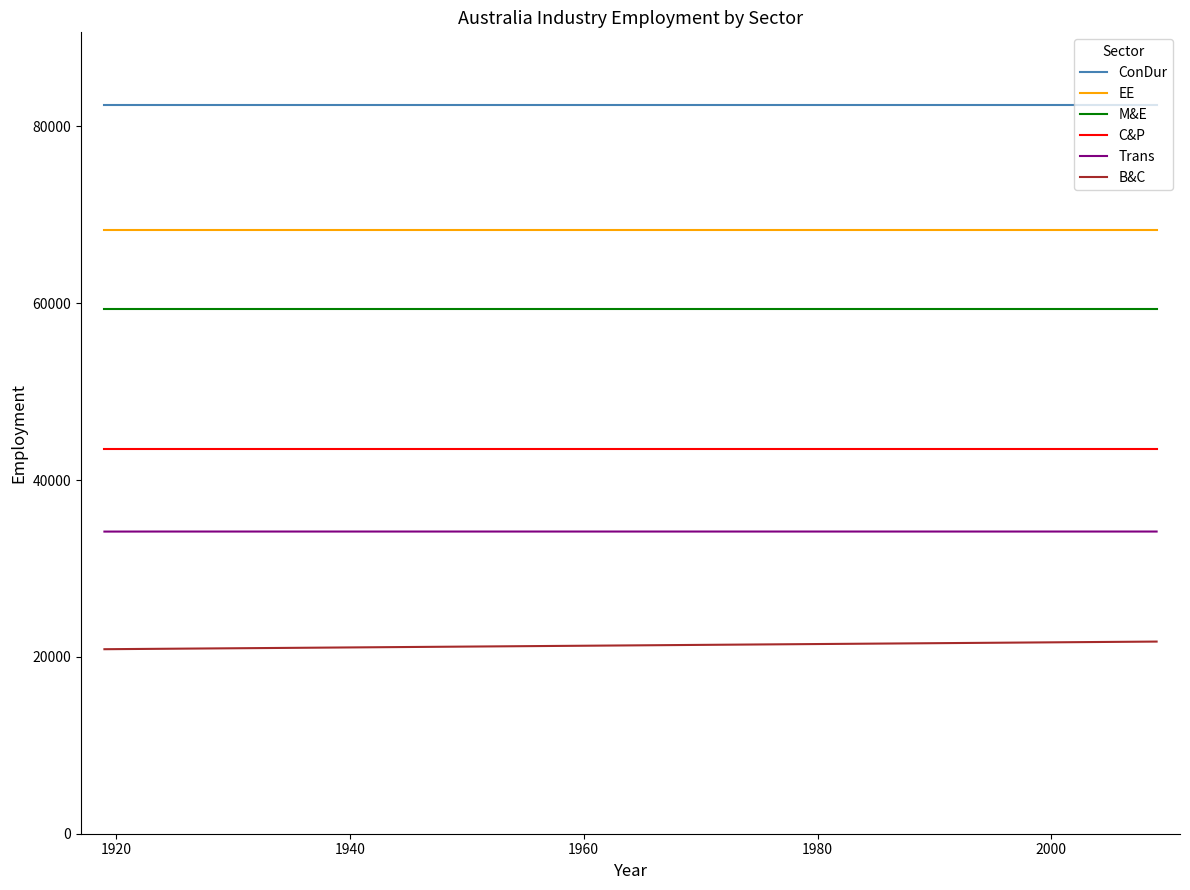

What is the highest value of the C&P series?

43525